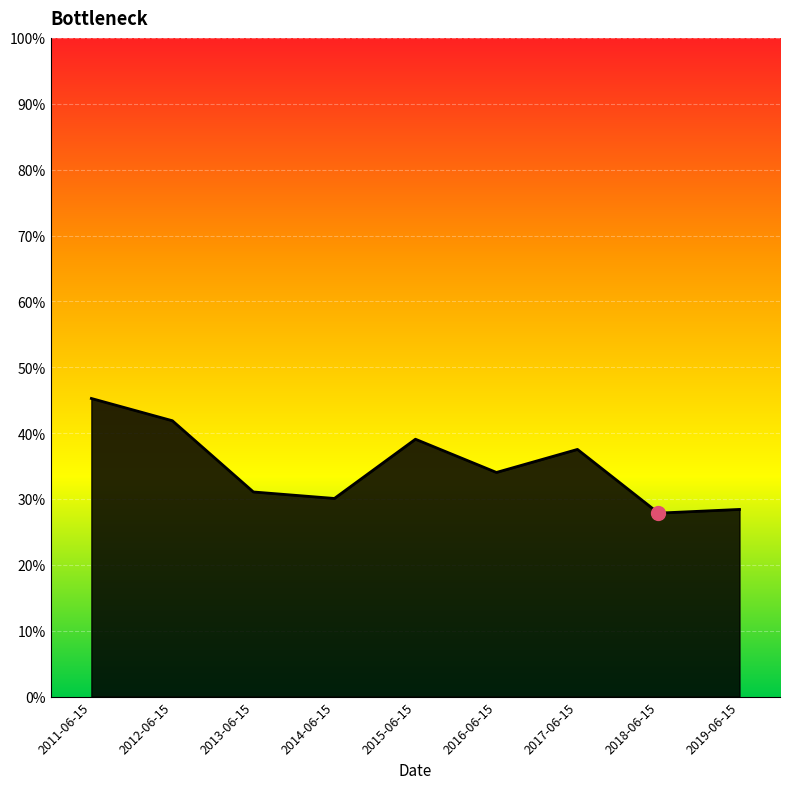

At which label is the value closest to 0?

2018-06-15